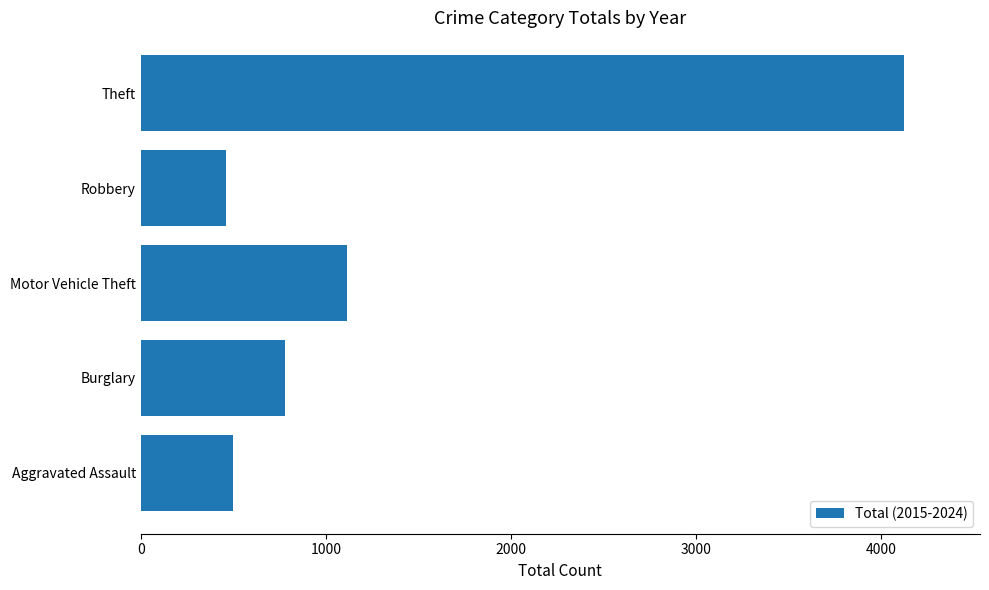

Reading bottom to top, transcribe all the data shown in this chart.

496	779	1114	462	4120